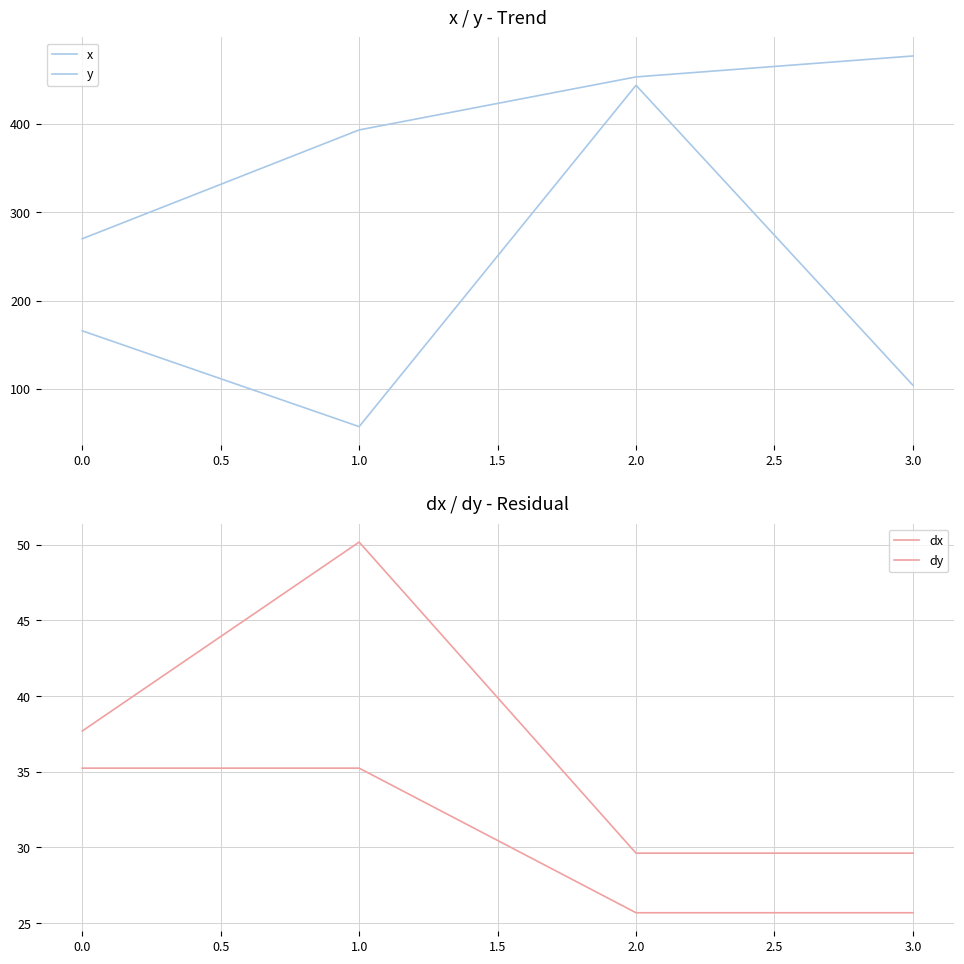

How many series are shown in this chart?

4